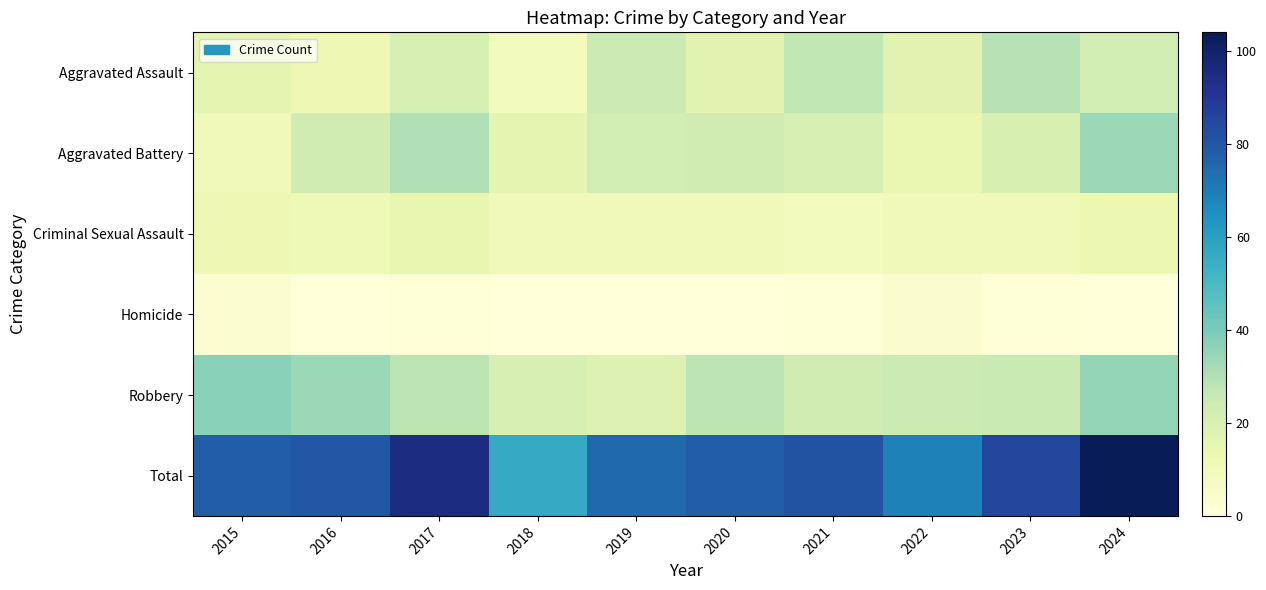

Count the number of data series in this chart.

6